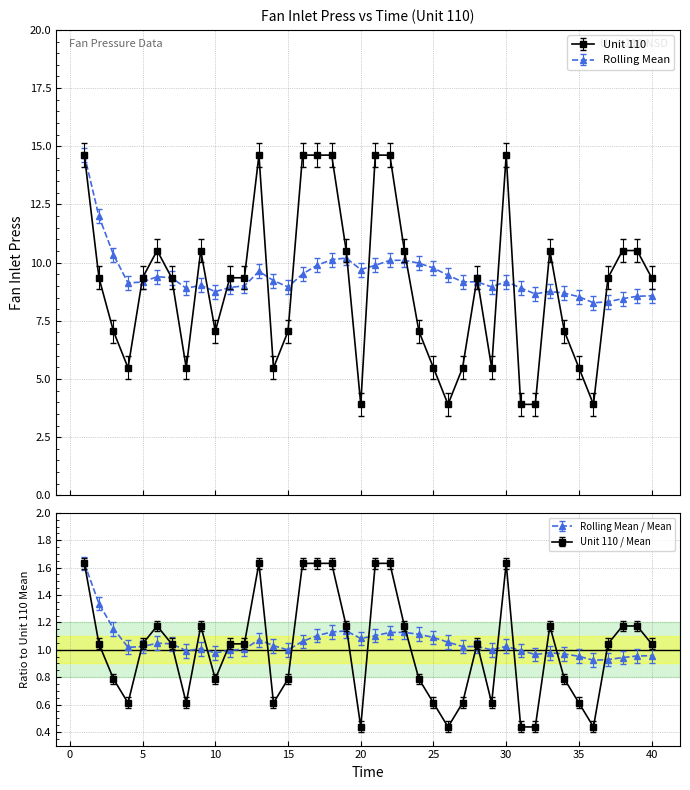

Which series has the largest total across all categories?

Unit 110